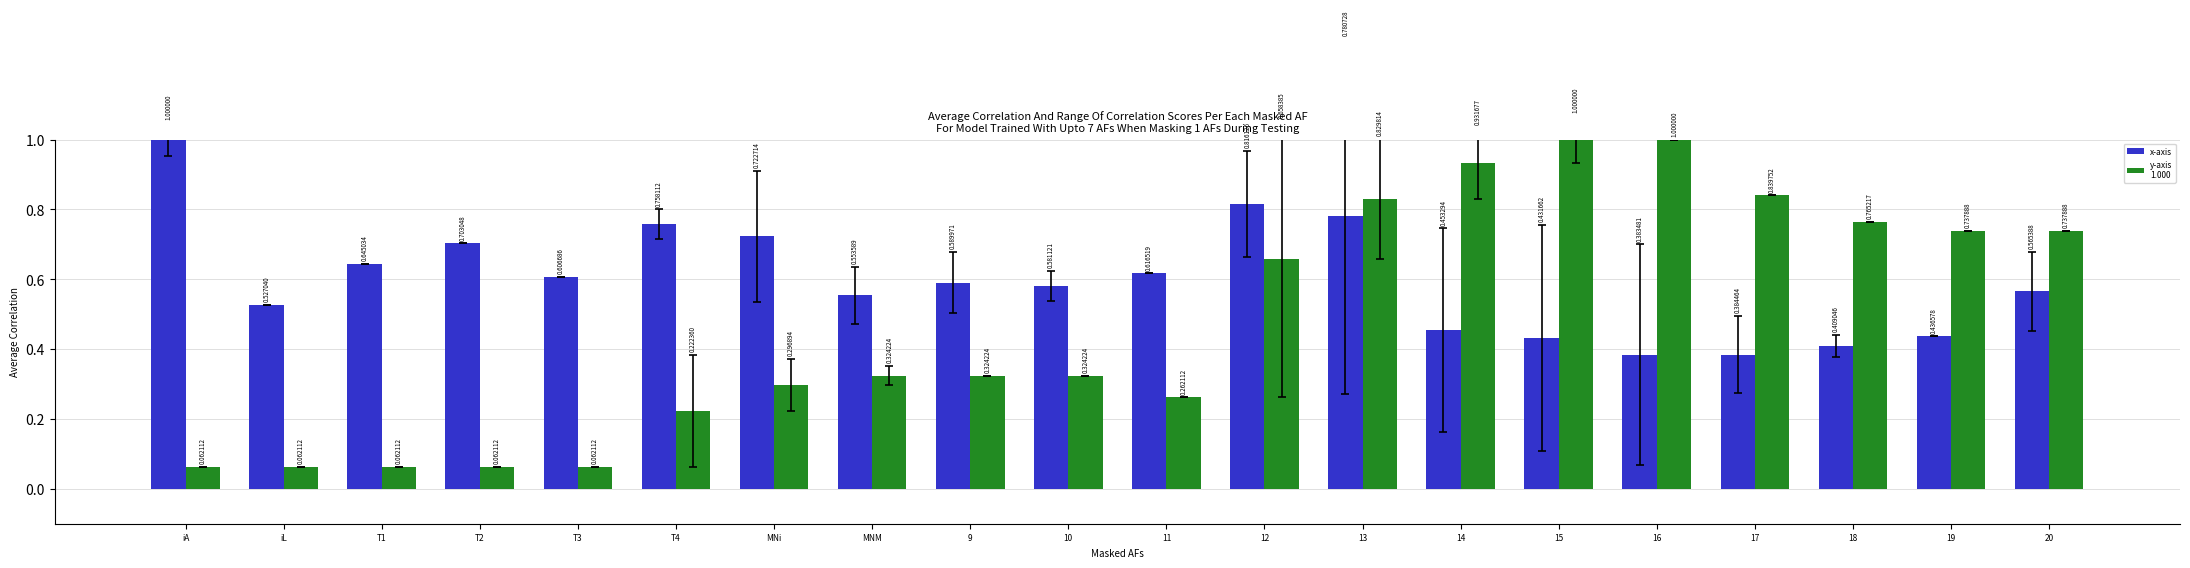

What is the total value across all series at 13?

1.6